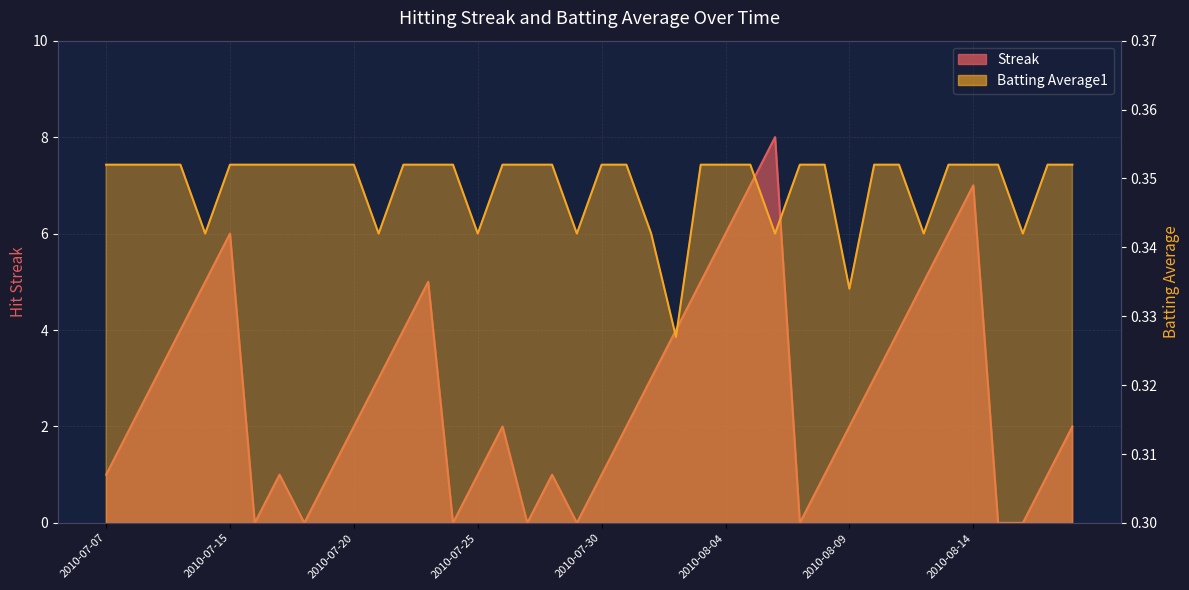

What position from the right is 2010-08-09?

10